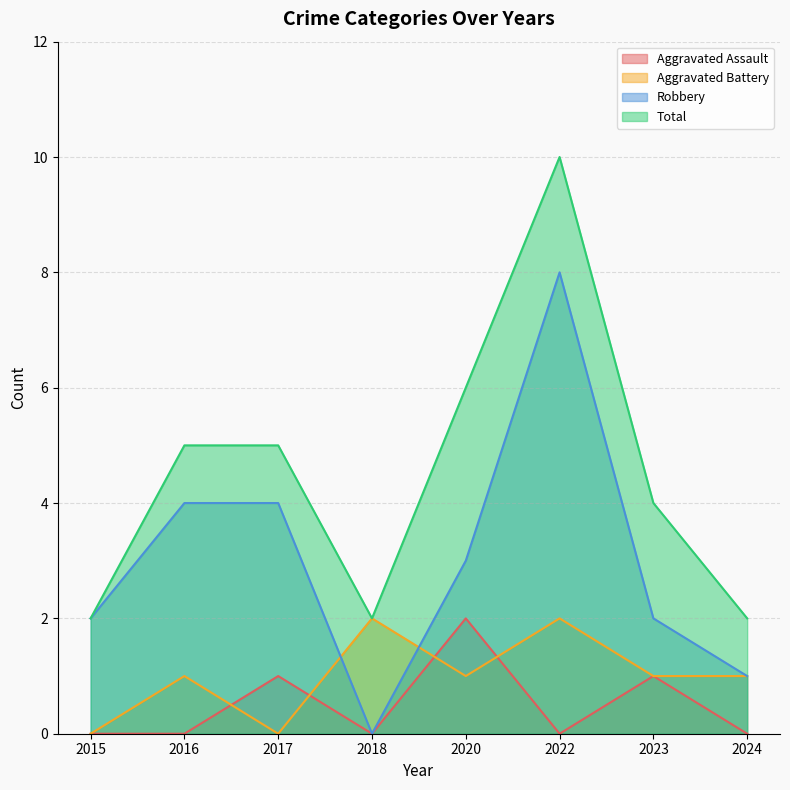

True or false: Aggravated Assault has a value of 0 at 2018.

True